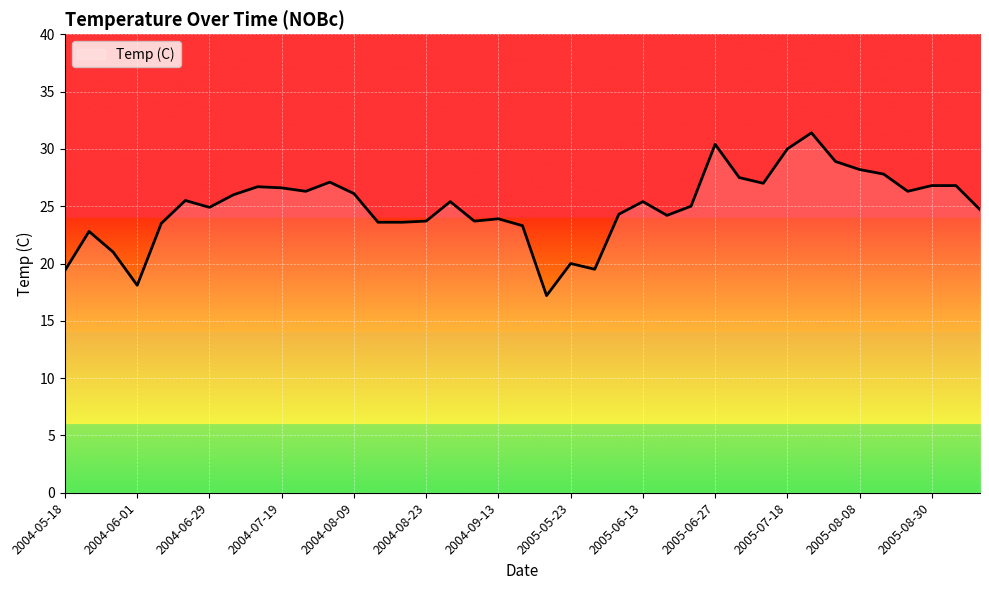

What is the minimum value shown in the chart?

17.2